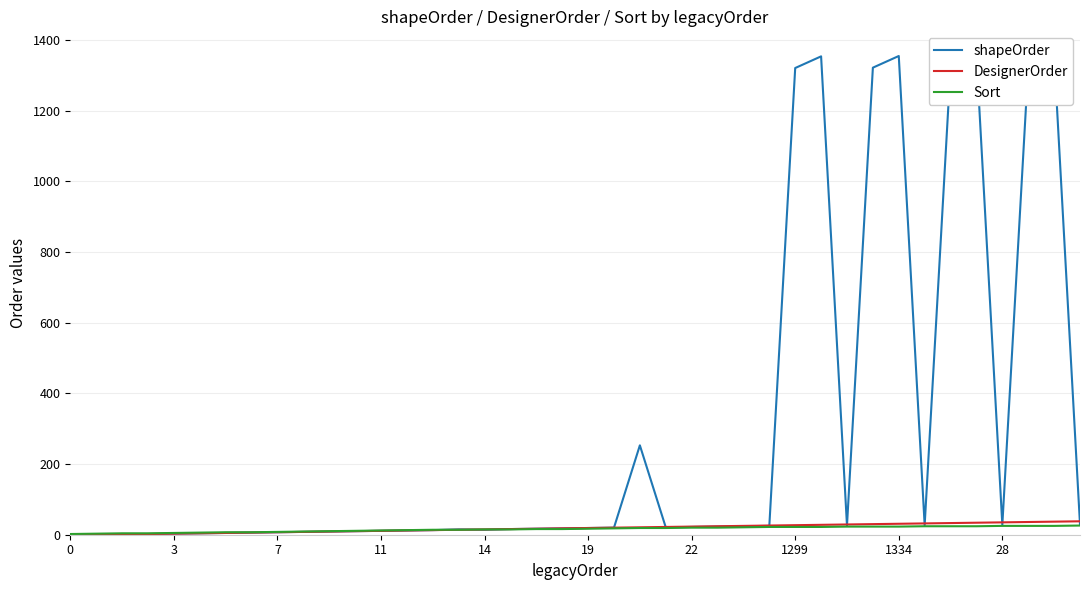

What is the highest value of the DesignerOrder series?

38